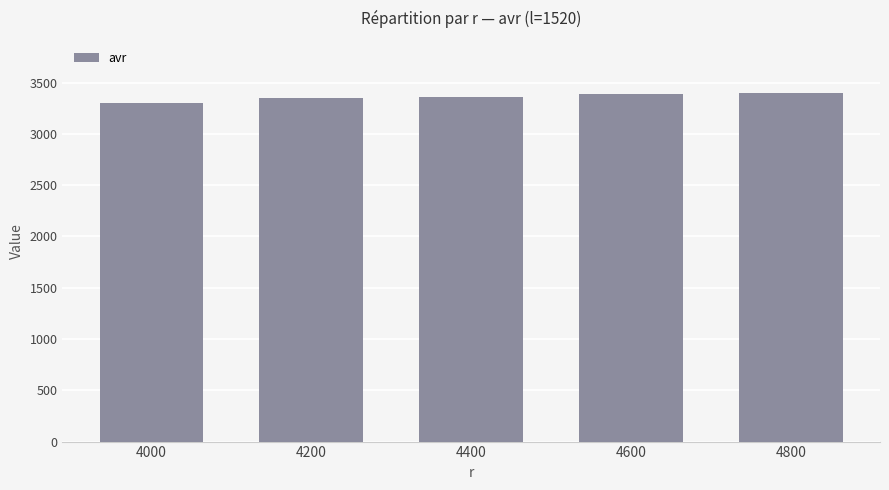

What is the greatest value displayed?

3398.6